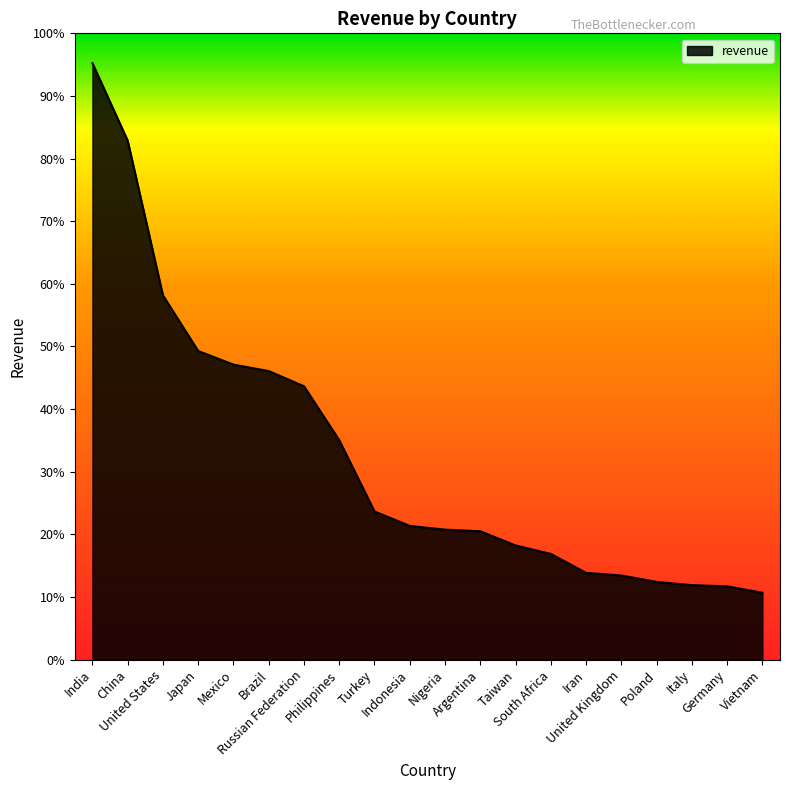

At which category does the chart reach its minimum across all series?

Vietnam